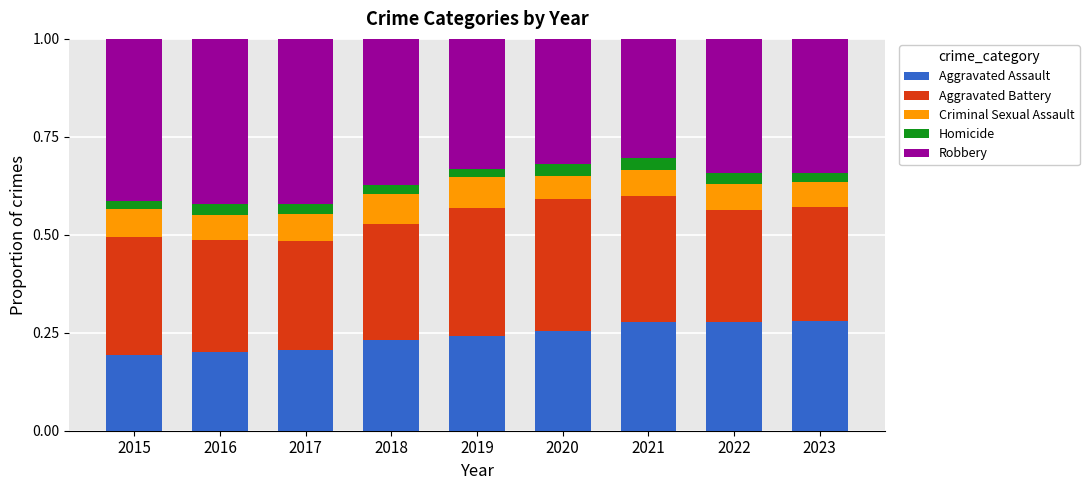

What are all the series names shown in the legend?

Aggravated Assault, Aggravated Battery, Criminal Sexual Assault, Homicide, Robbery